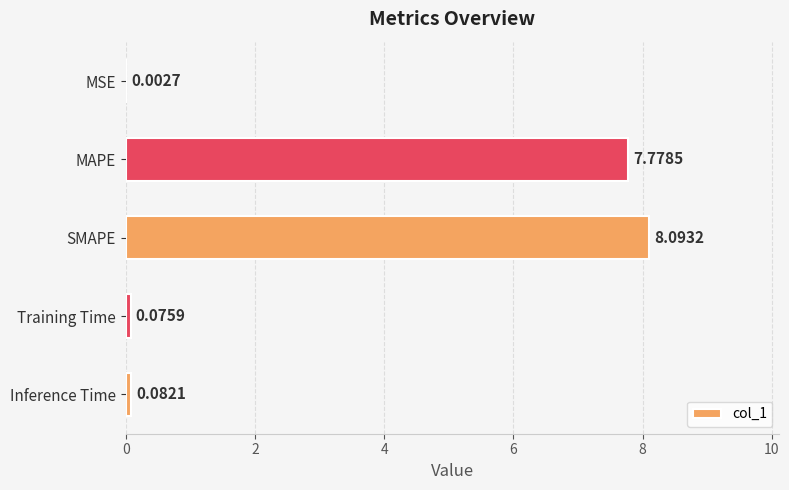

What is the sum of the values at SMAPE and MAPE?

15.9